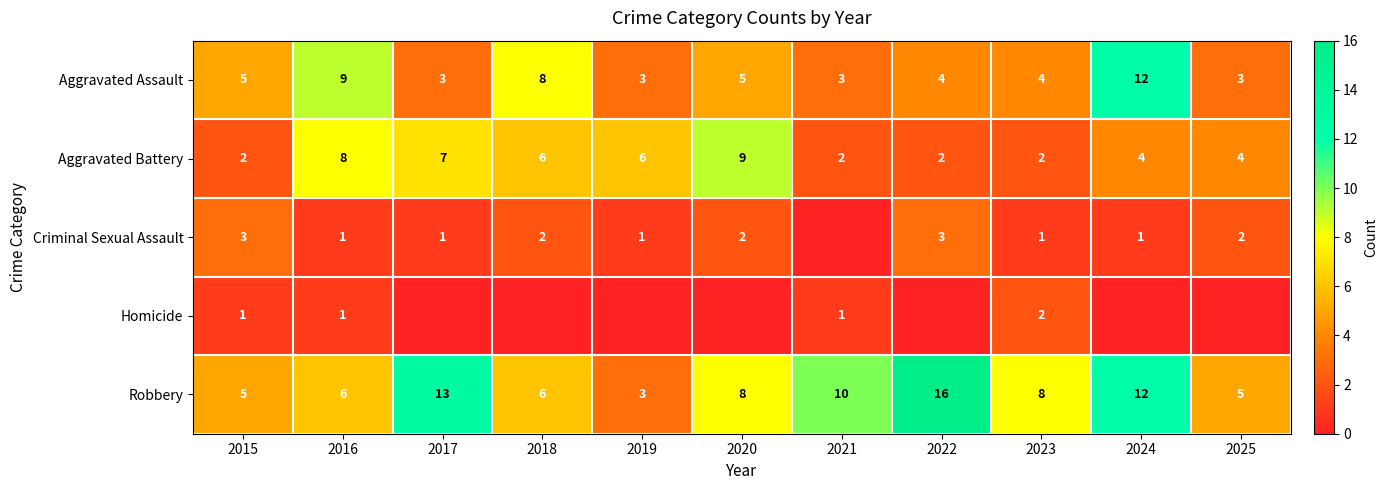

Which label corresponds to the largest value in the chart?

2022